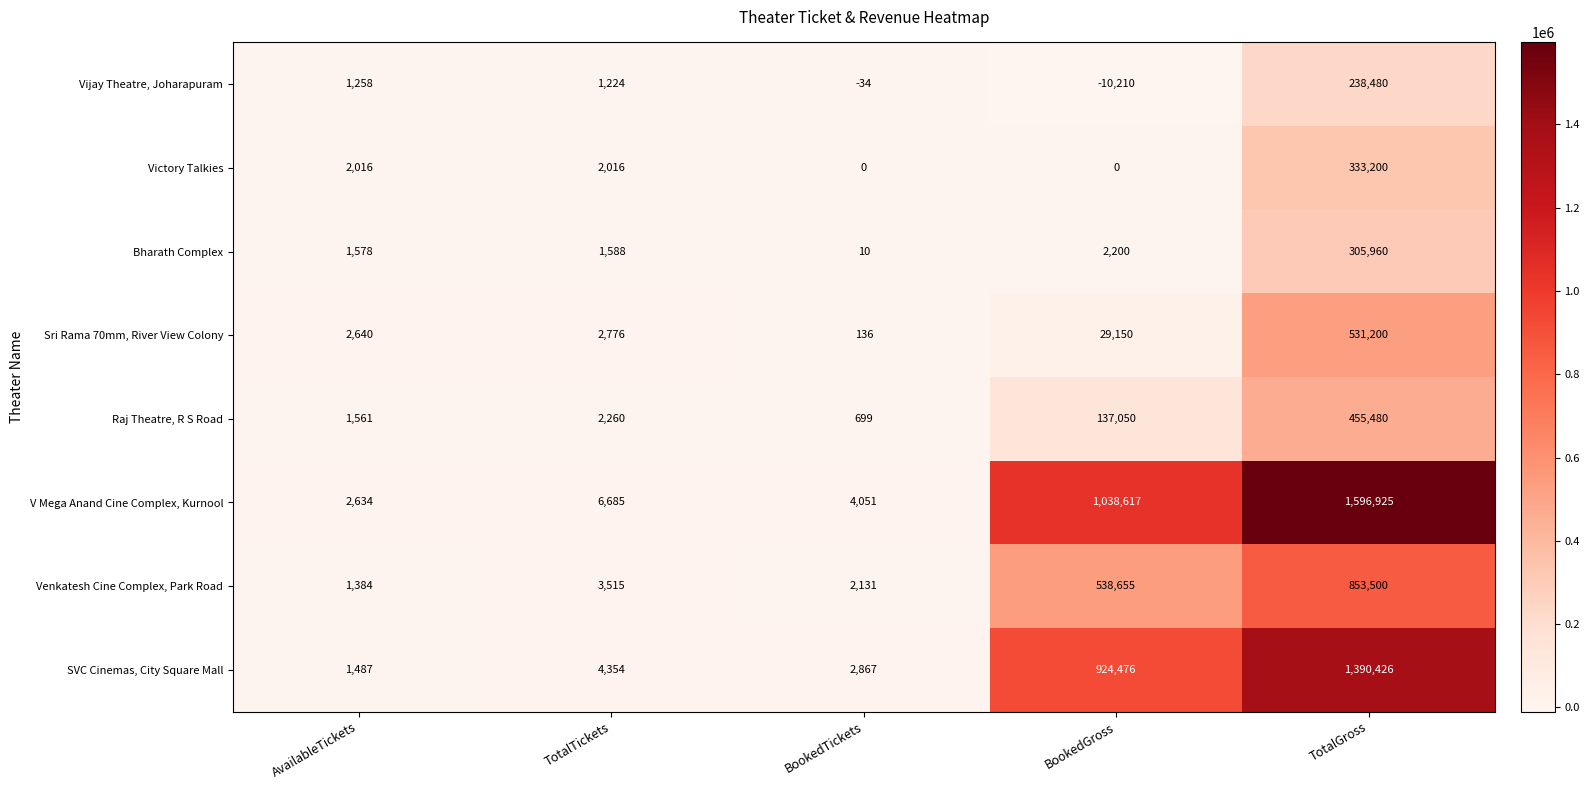

What is the sum of all Venkatesh Cine Complex, Park Road values?

1399185